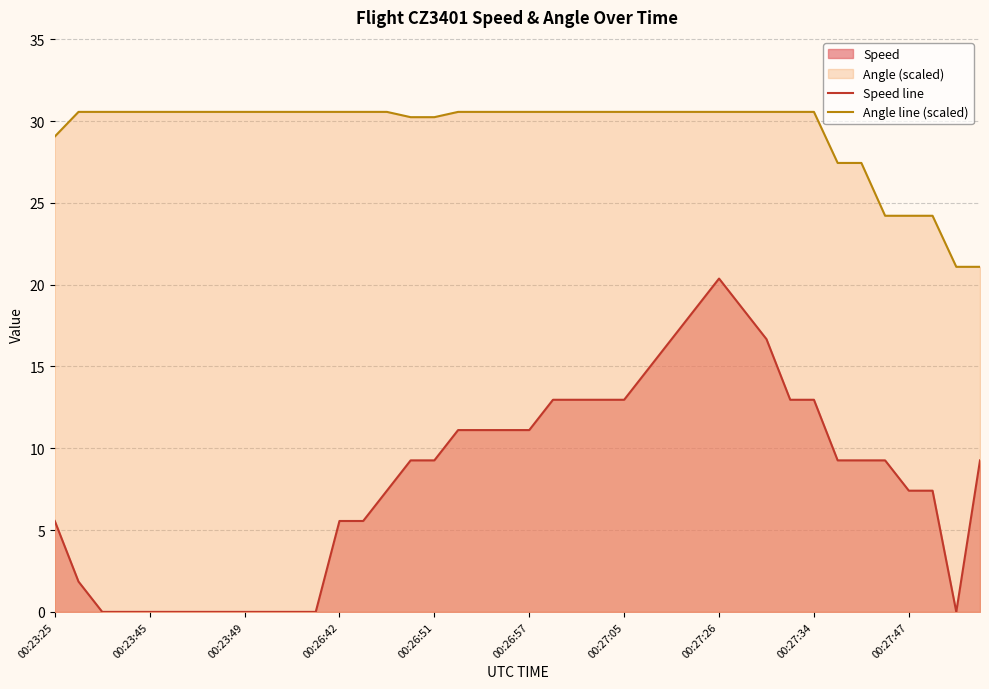

At 23, list the series in order from smallest to largest.

Speed line, Angle line (scaled)